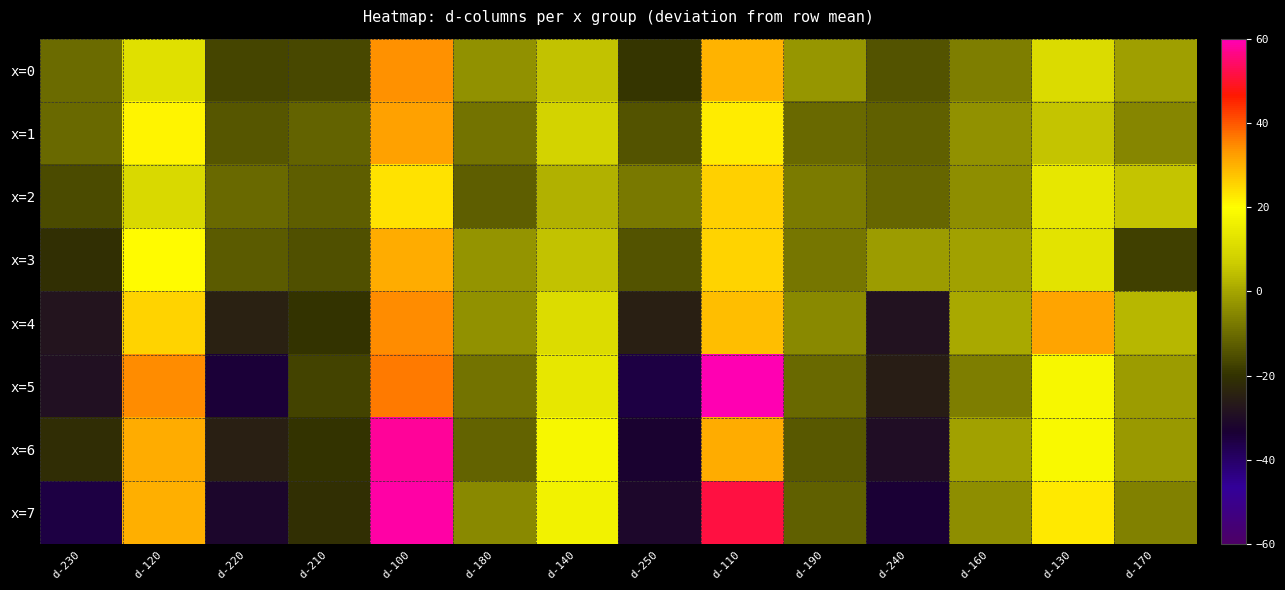

Which series has the widest spread of values?

x=5